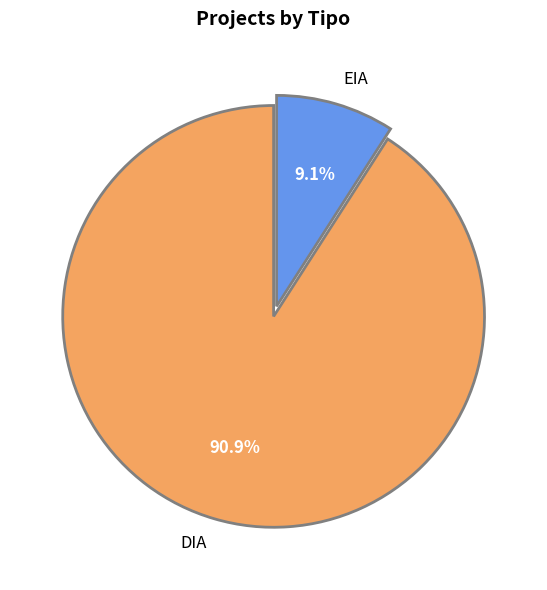

How many slices are in this pie chart?

2